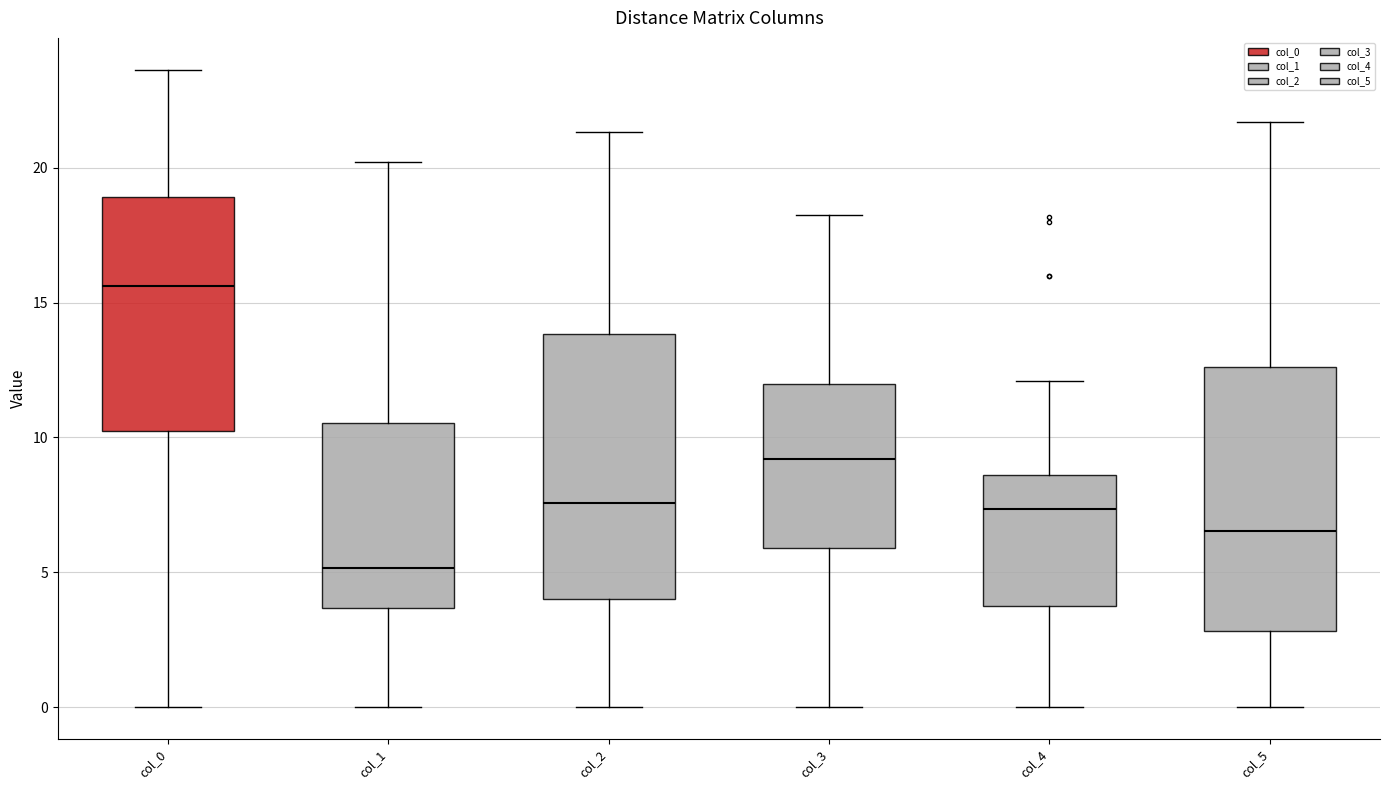

Reading left to right, transcribe this box plot: for each box, give where its median line is, the range the box spans, and where its two whiskers end, as read against the y-axis. The values are not printed on the chart, so give them approximately, as read against the axis.

col_0: median 15.5, box 10.0 to 19.0, whiskers 0.0 to 23.5
col_1: median 5.0, box 3.5 to 10.5, whiskers 0.0 to 20.0
col_2: median 7.5, box 4.0 to 14.0, whiskers 0.0 to 21.5
col_3: median 9.0, box 6.0 to 12.0, whiskers 0.0 to 18.0
col_4: median 7.5, box 3.5 to 8.5, whiskers 0.0 to 12.0
col_5: median 6.5, box 3.0 to 12.5, whiskers 0.0 to 21.5